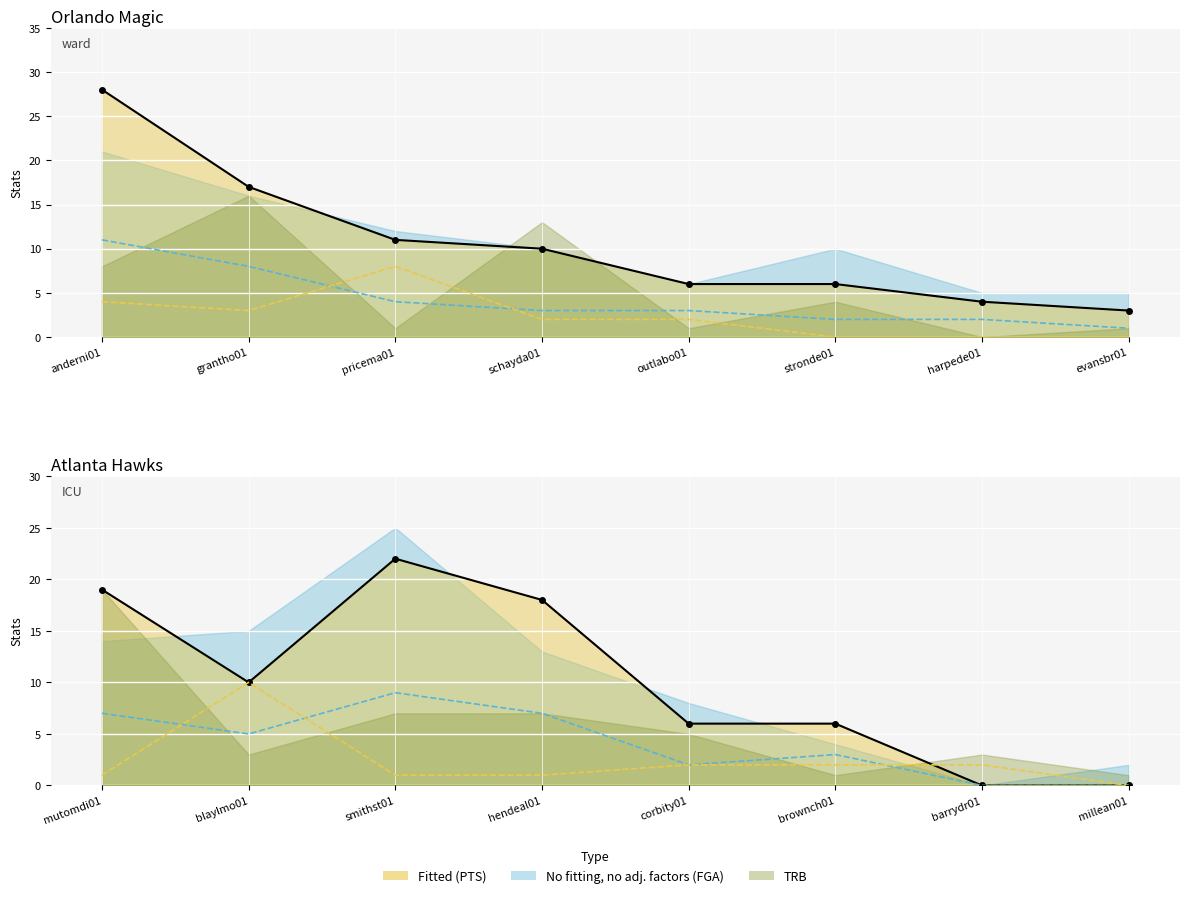

How many values in the PTS line series exceed 10?

3